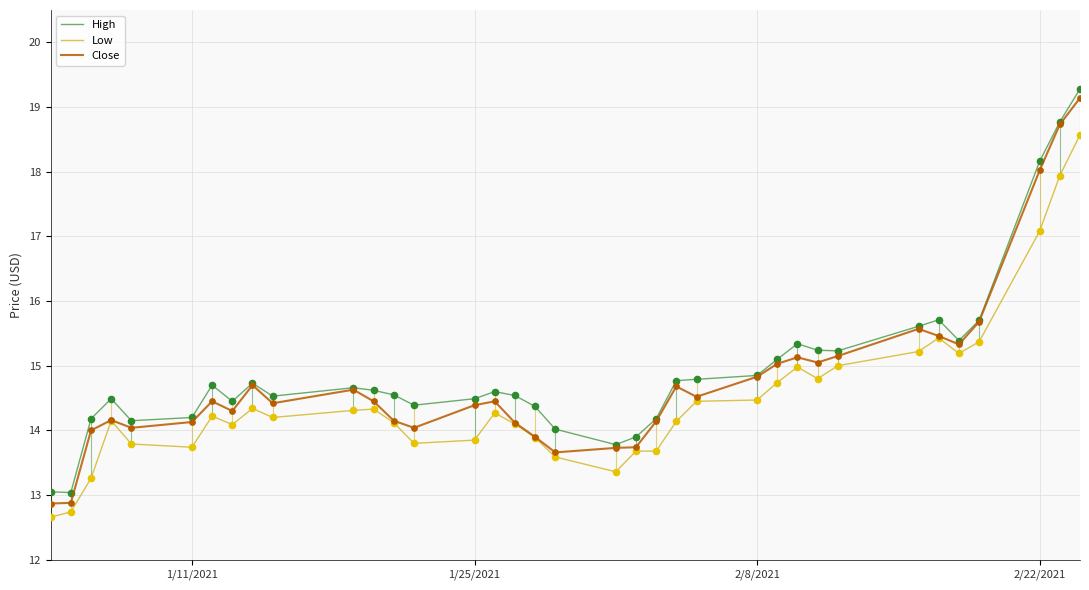

What are all the series names shown in the legend?

High, Low, Close